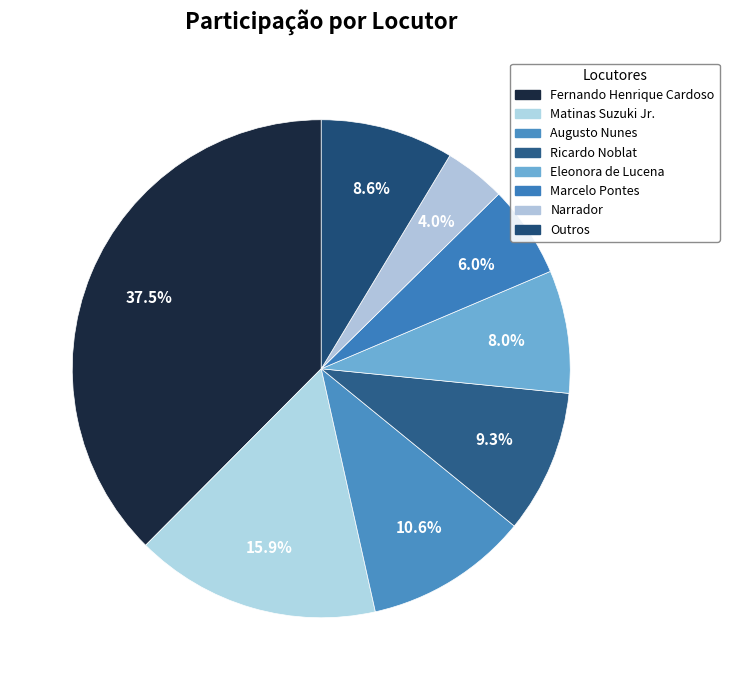

Which category has the smallest portion of the pie?

Narrador